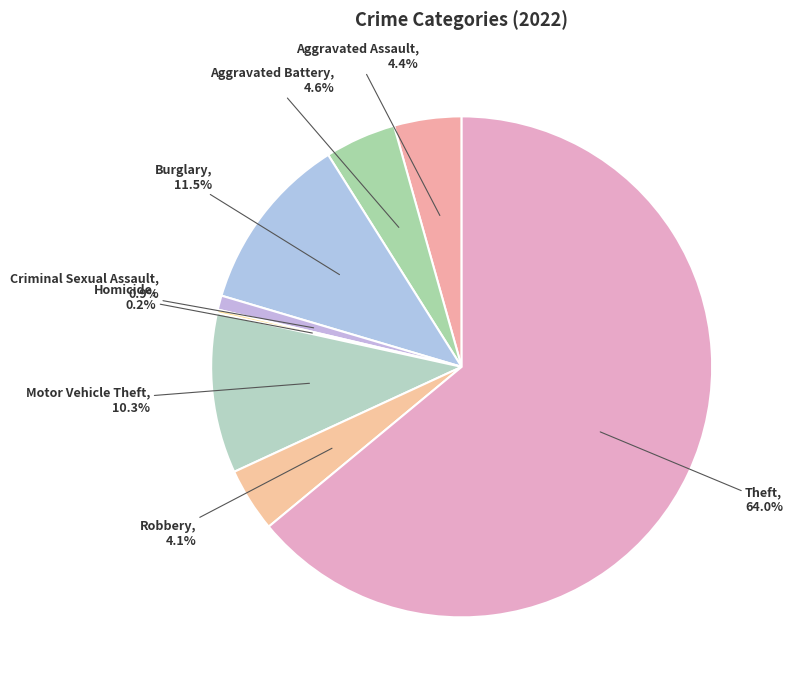

What is the largest slice in the pie chart?

Theft